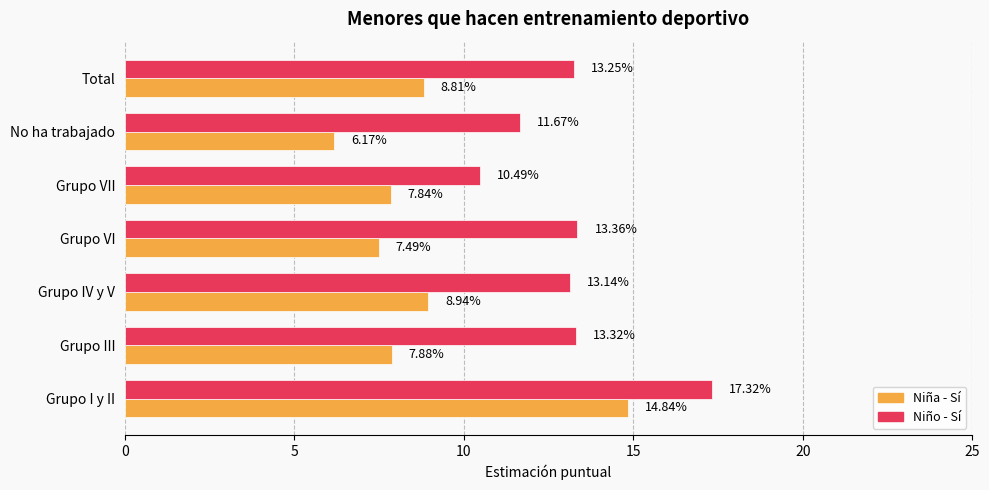

At which category does the chart reach its peak across all series?

Grupo I y II